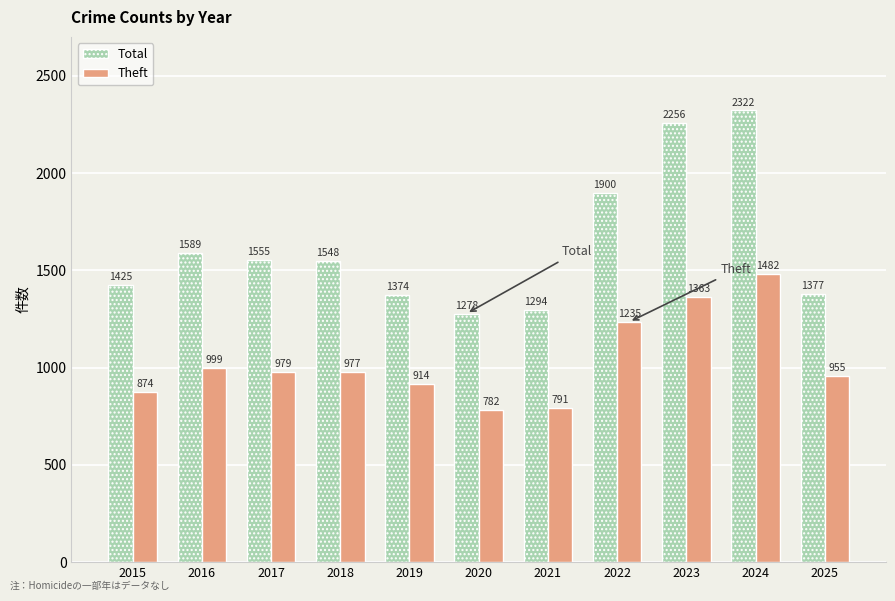

What is the value of the Total bar at the 9th from the left?

2256